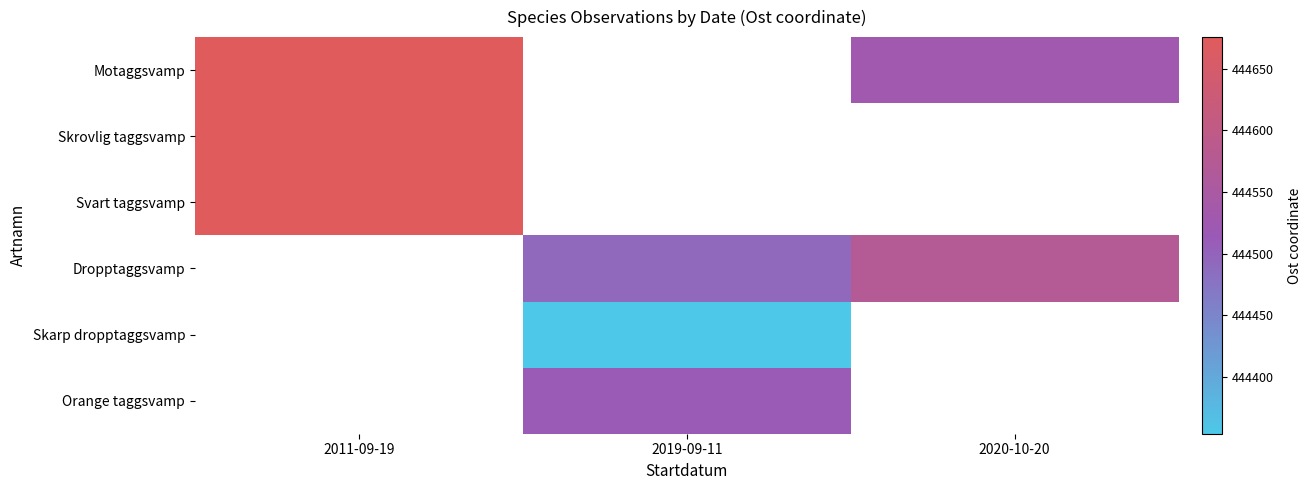

Reading left to right, what are all the values shown in this chart?

Motaggsvamp: 2011-09-19=444675.6	2019-09-11=0.0	2020-10-20=444526.9
Skrovlig taggsvamp: 2011-09-19=444675.6	2019-09-11=0.0	2020-10-20=0.0
Svart taggsvamp: 2011-09-19=444675.6	2019-09-11=0.0	2020-10-20=0.0
Dropptaggsvamp: 2011-09-19=0.0	2019-09-11=444492.7	2020-10-20=444574.1
Skarp dropptaggsvamp: 2011-09-19=0.0	2019-09-11=444354.0	2020-10-20=0.0
Orange taggsvamp: 2011-09-19=0.0	2019-09-11=444511.2	2020-10-20=0.0